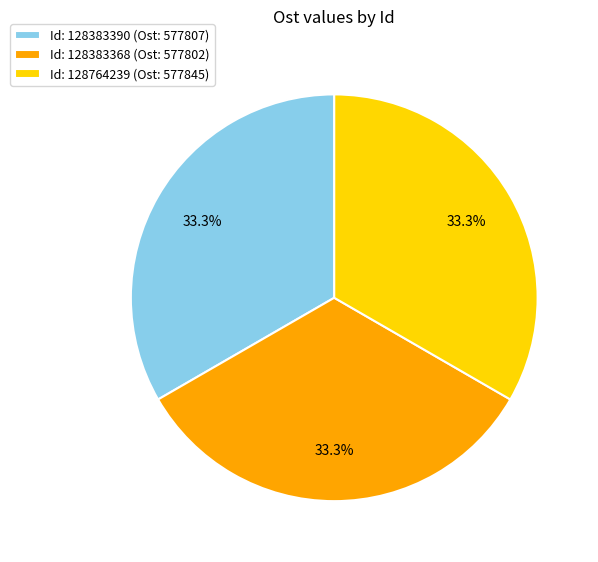

What is the ratio of the value at Id: 128383390 (Ost: 577807) to the value at Id: 128764239 (Ost: 577845)?

1.0